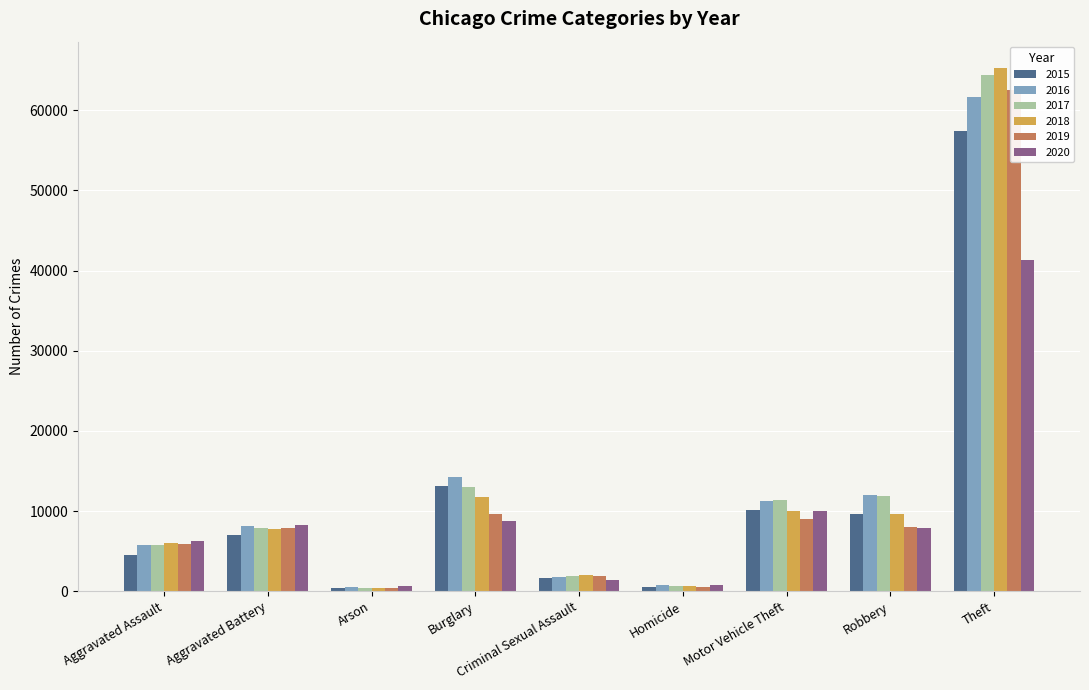

How many categories are shown in the chart?

9